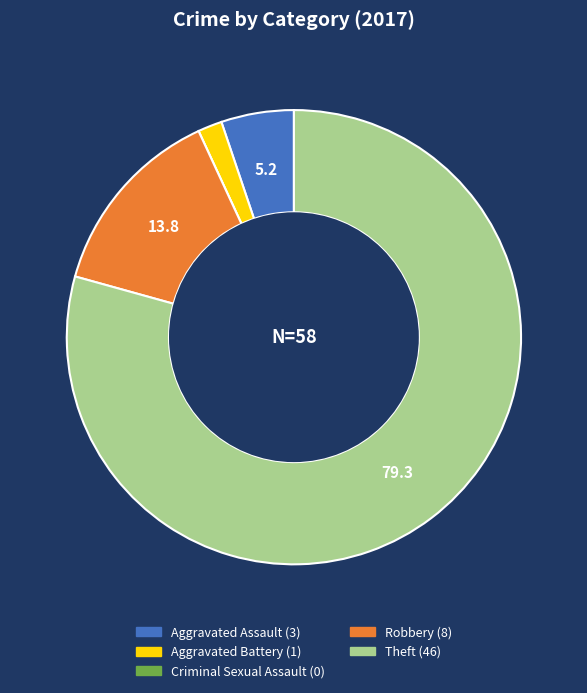

Does any single category account for the majority?

Yes